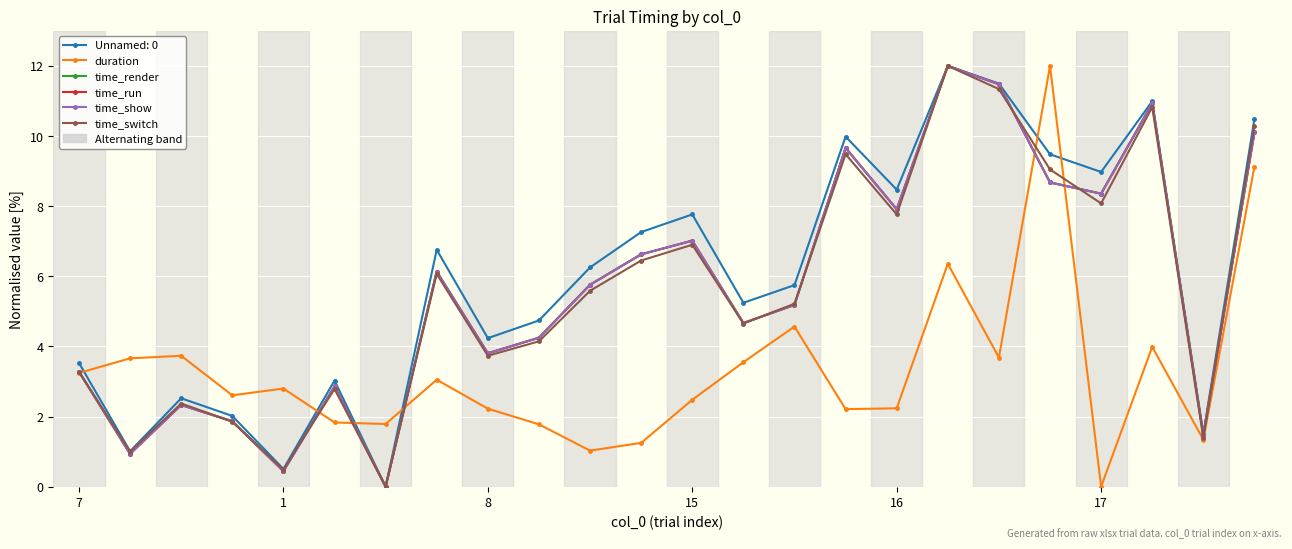

At how many categories does at least one series exceed 4?

16